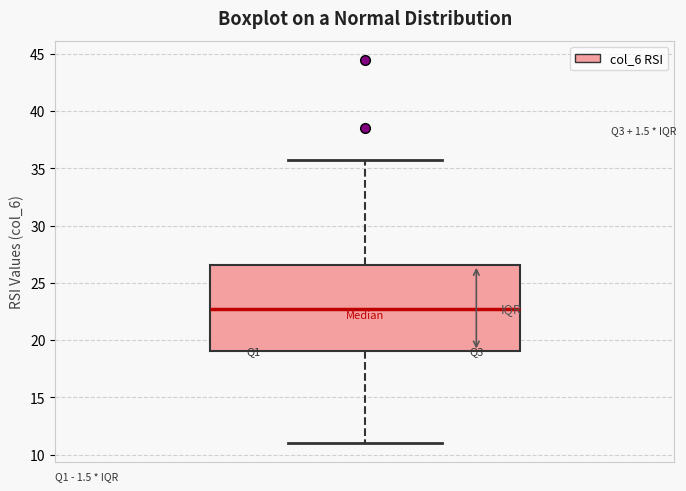

Where does the median line of the box sit on the y-axis? The values are not printed on the chart, so give them approximately, as read against the axis.

22.5